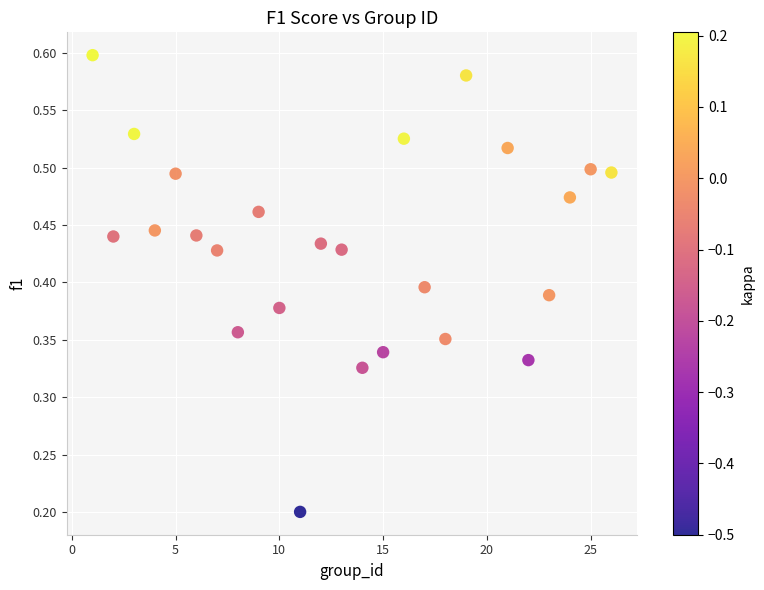

What is the range of X values (max minus min)?

25.0